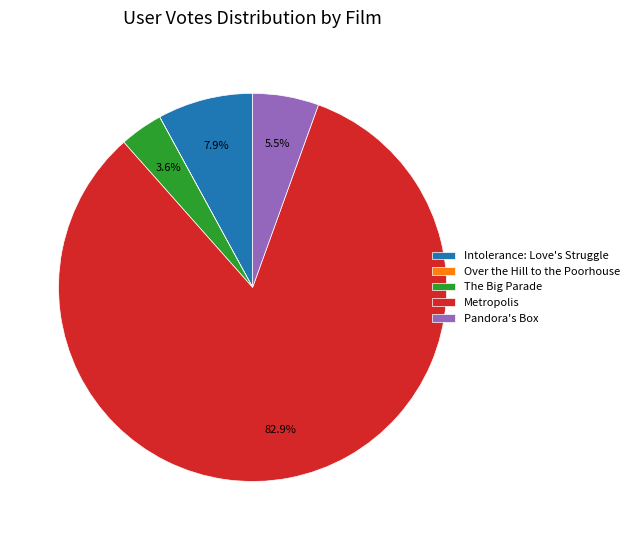

The Metropolis slice represents 83% of the pie. True or false?

True